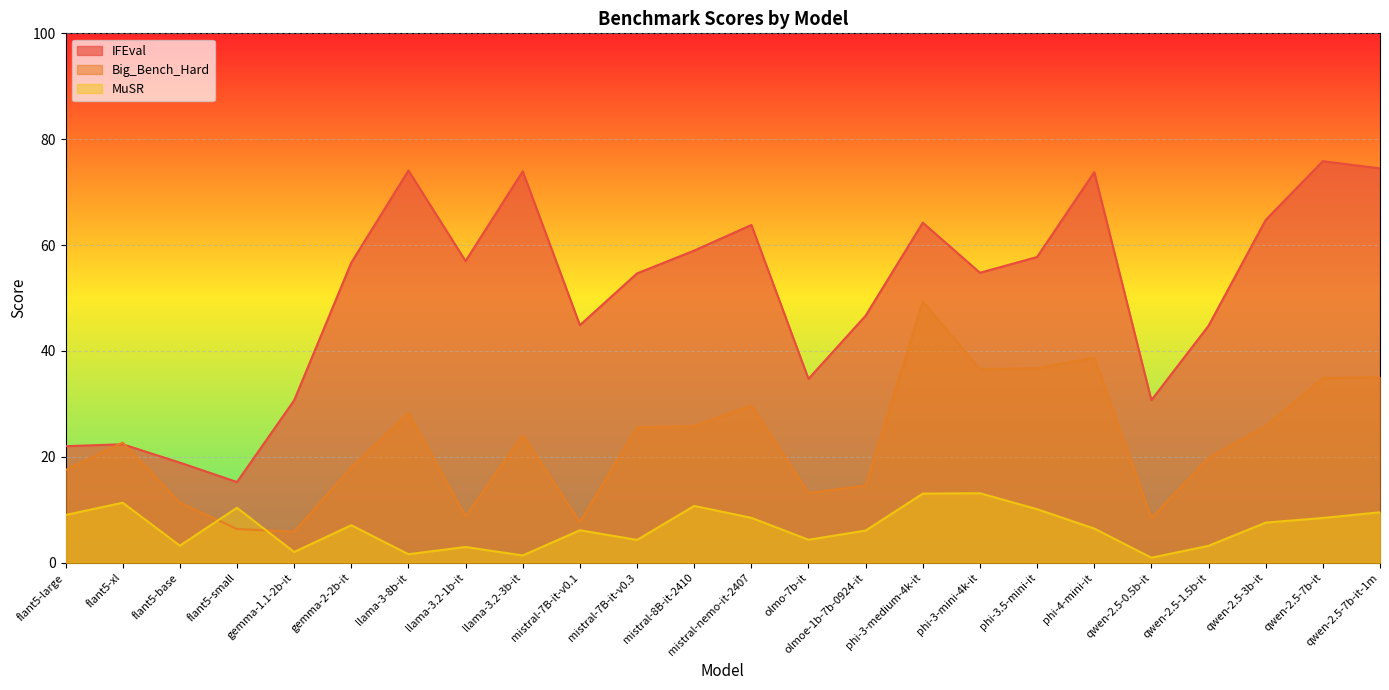

What is the approximate value of MuSR at phi-3.5-mini-it?

10.1